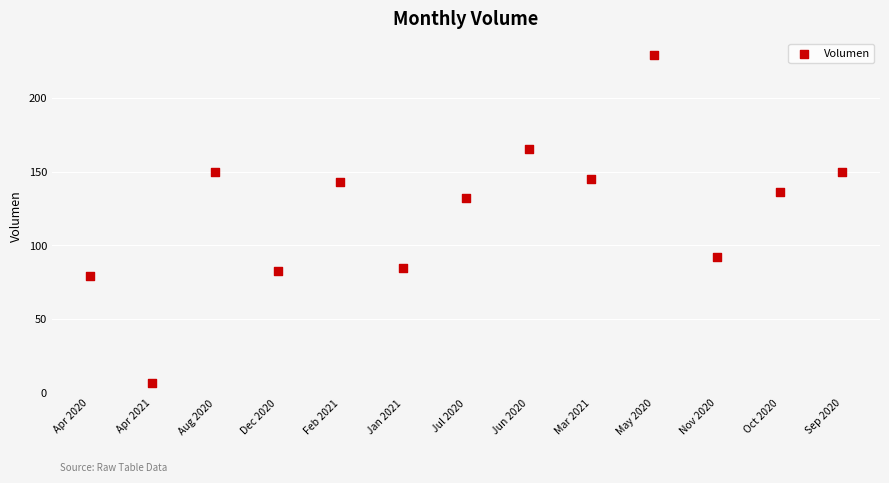

What is the range of X values (max minus min)?

12